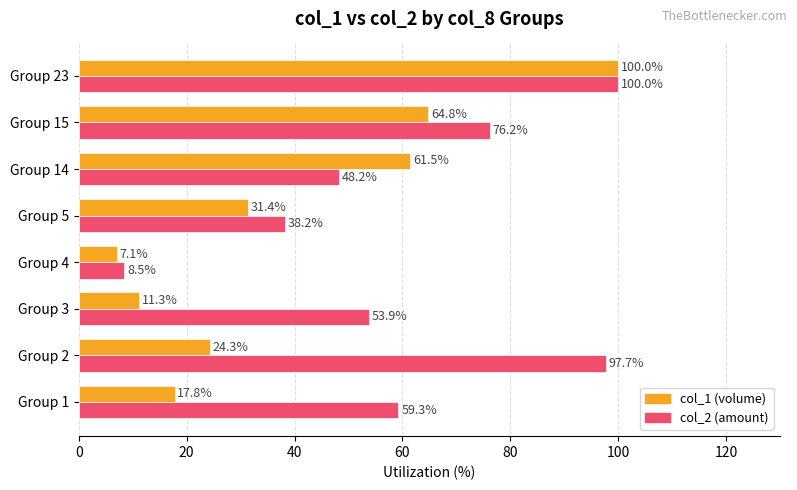

What is the total value across all series at Group 14?

109.7